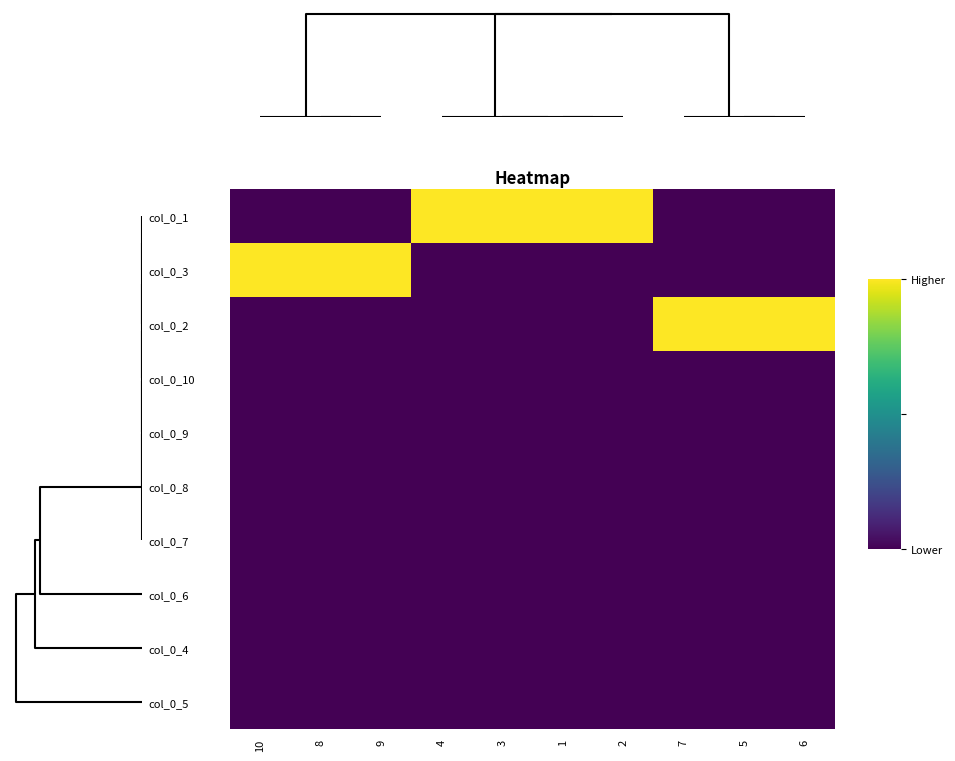

Between 2 and 8, which is larger?

2